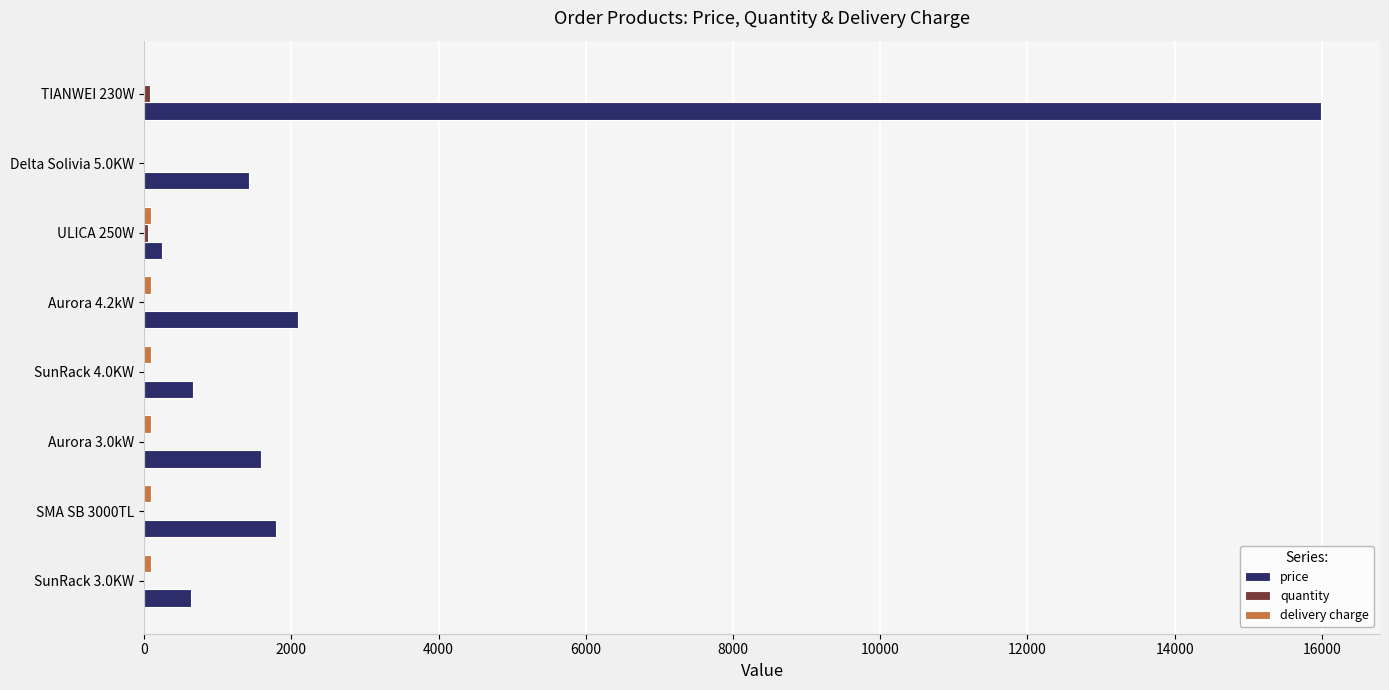

How many distinct data groups are displayed?

3